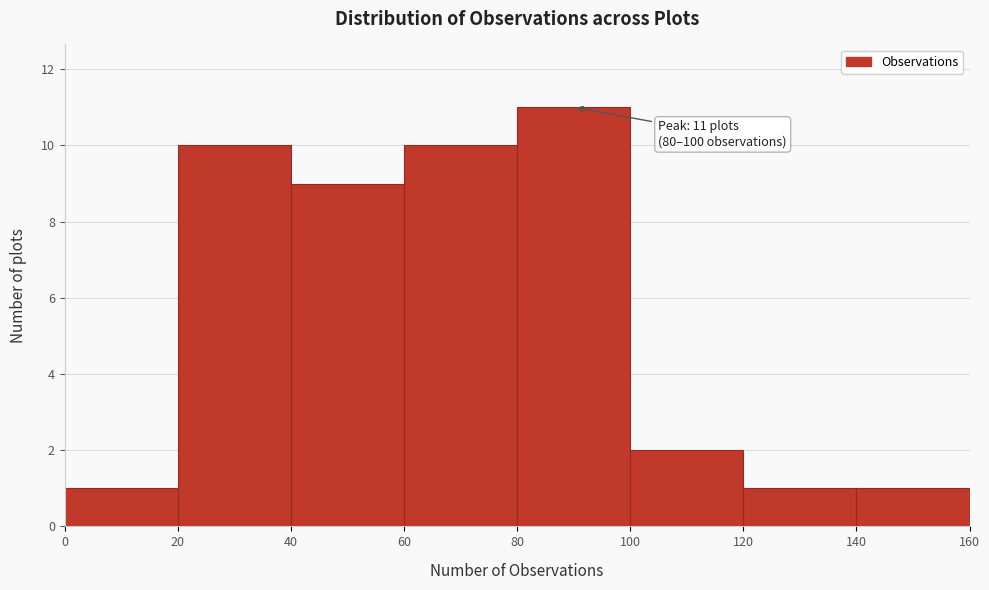

Over which range of the x-axis is the bar tallest?

80 to 100